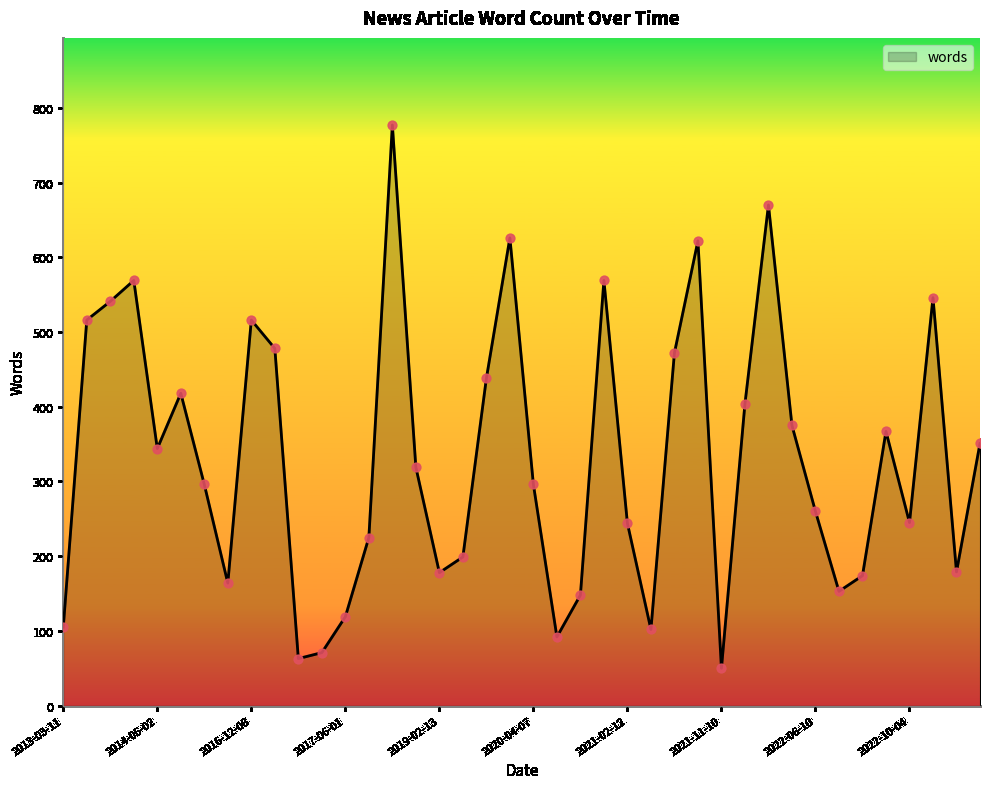

What is the difference between the maximum and minimum values?

727